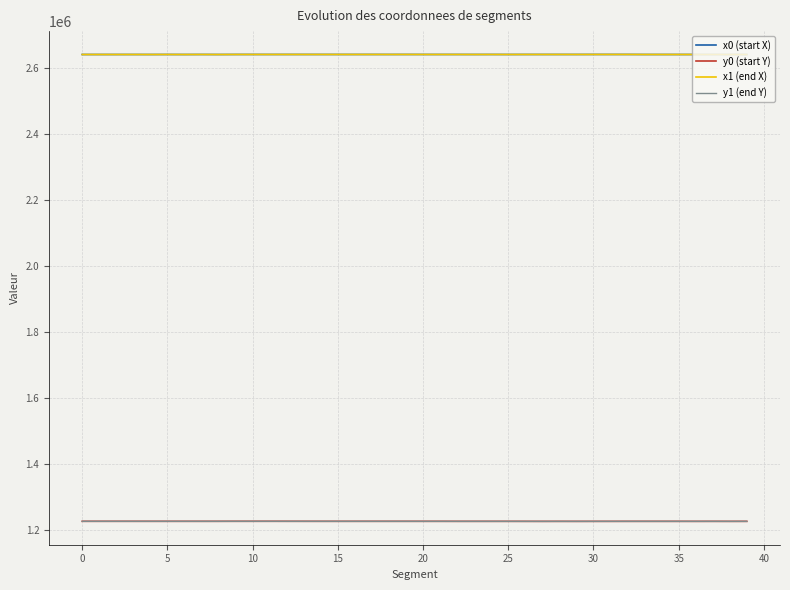

What is the maximum value shown in the chart?

2641120.4